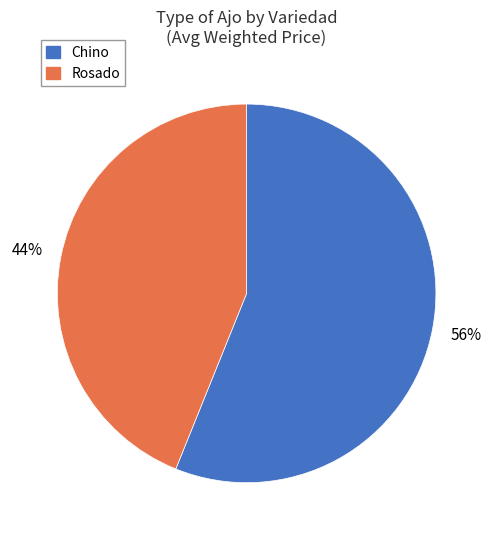

Which category has the smallest portion of the pie?

Rosado